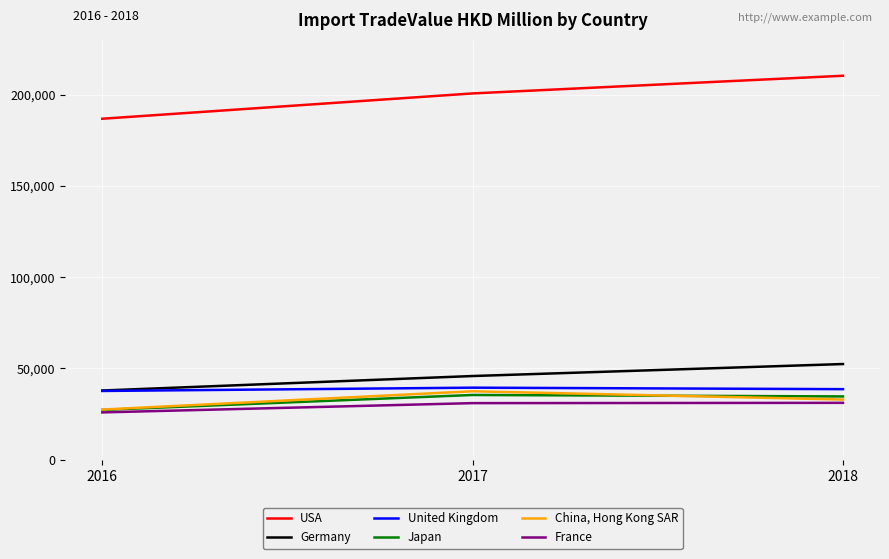

Does the chart display data point markers on the line(s)?

No